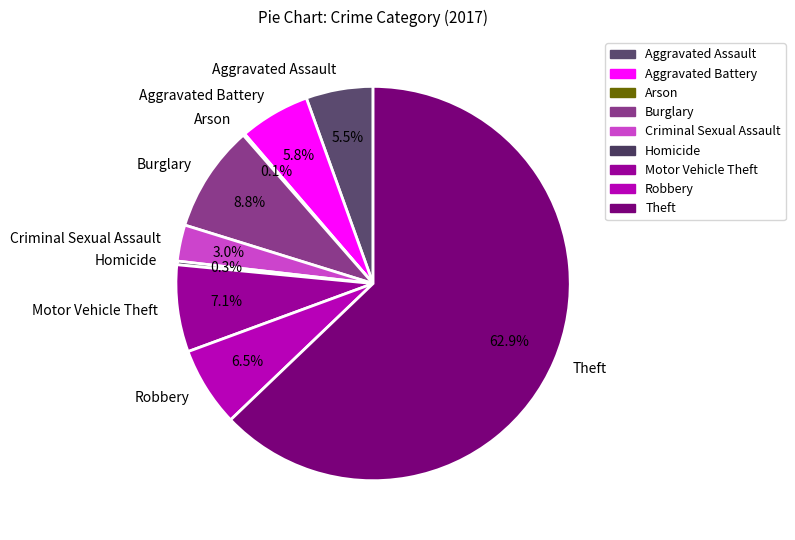

What portion of the pie excludes Theft?

37.1%